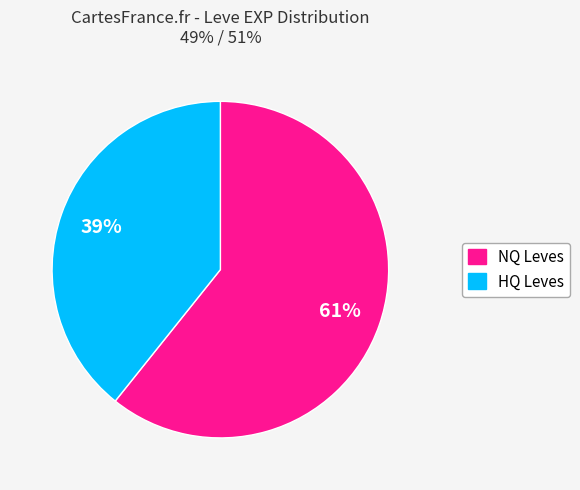

Is there any slice that represents more than half of the pie?

Yes